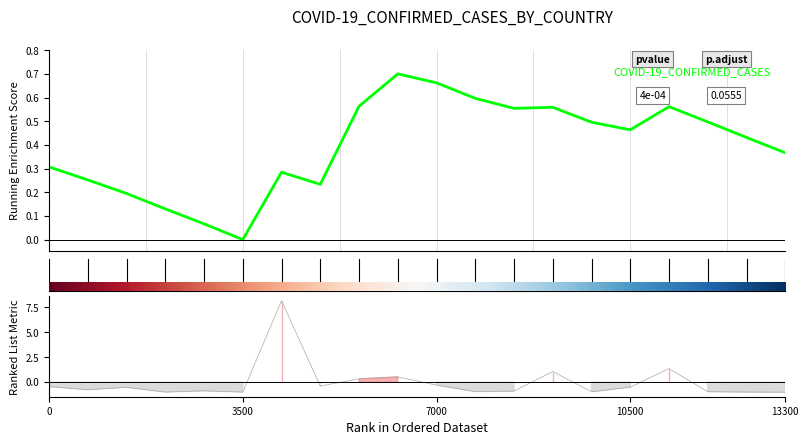

What position from the left is 13300?

5